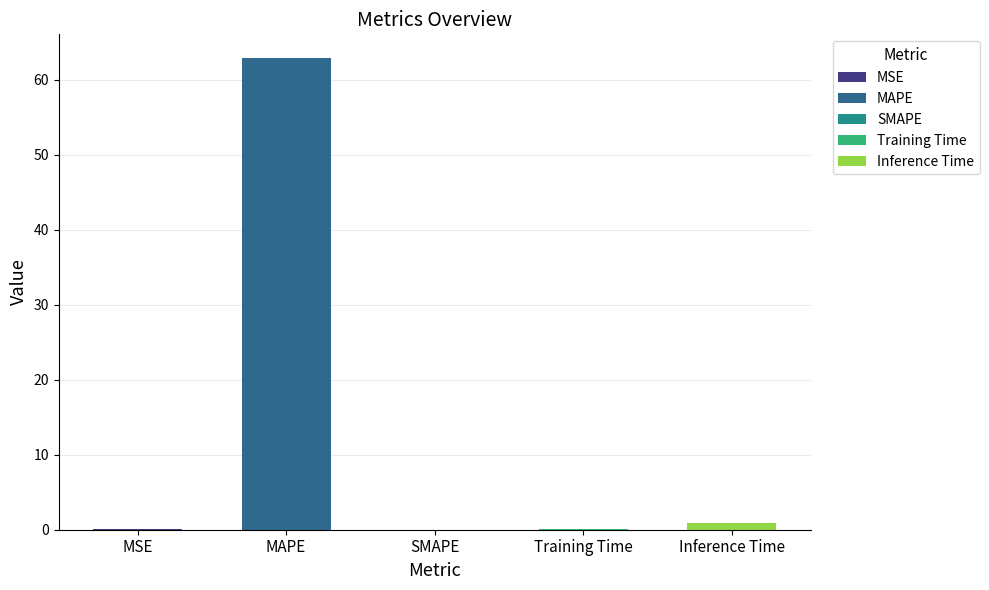

What is the sum of the values at SMAPE and Inference Time?

0.9